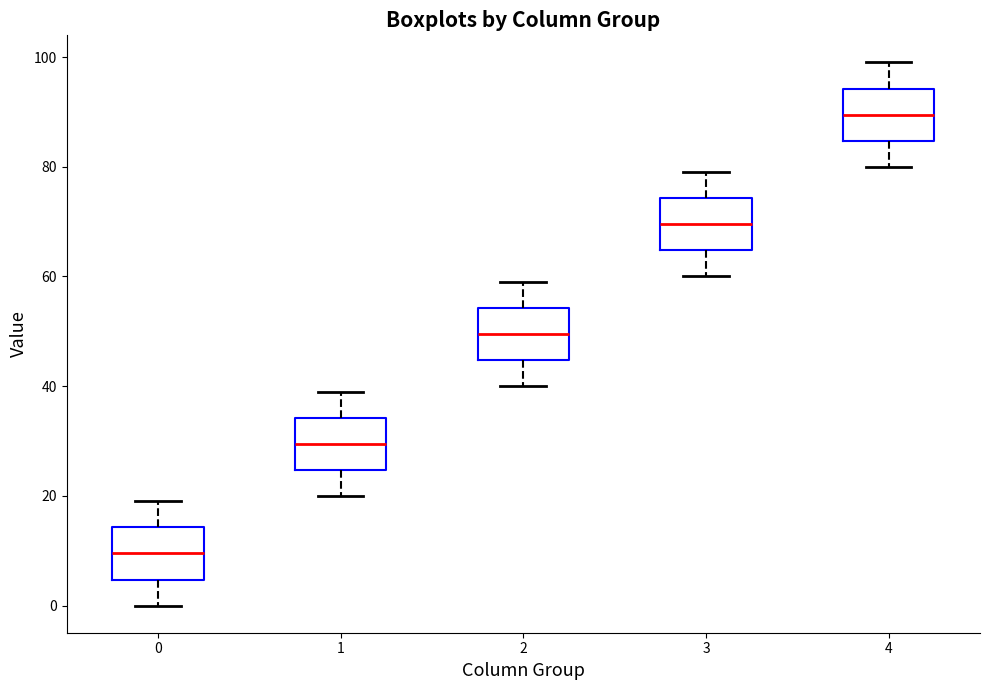

Reading left to right, read every box against the y-axis: the position of its median line, the range the box covers, and the ends of its whiskers. The values are not printed on the chart, so give them approximately, as read against the axis.

0: median 10, box 4 to 14, whiskers 0 to 20
1: median 30, box 24 to 34, whiskers 20 to 40
2: median 50, box 44 to 54, whiskers 40 to 60
3: median 70, box 64 to 74, whiskers 60 to 80
4: median 90, box 84 to 94, whiskers 80 to 100